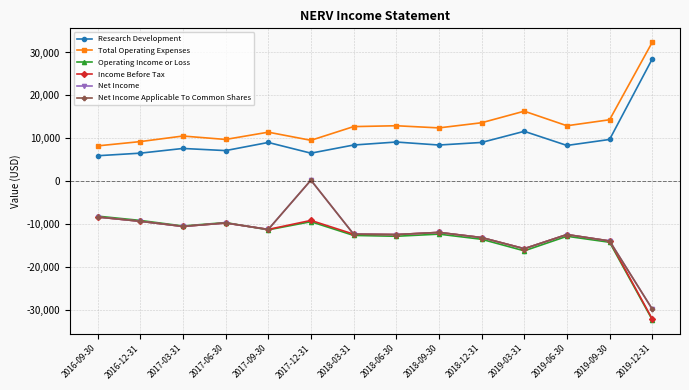

What is the difference between the second highest and second lowest values in the Research Development series?

5100